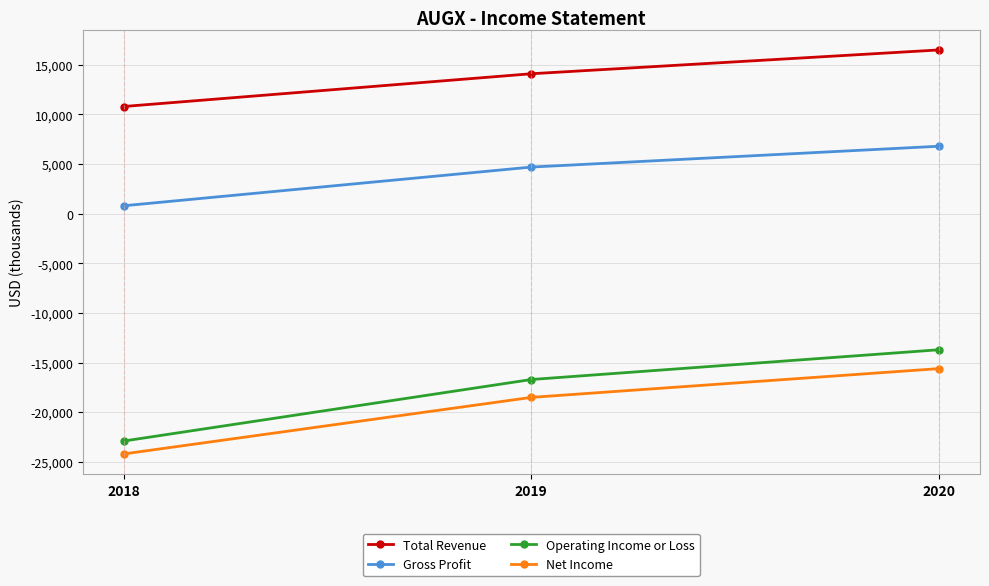

What is the difference between the maximum and minimum values in the Gross Profit series?

6000